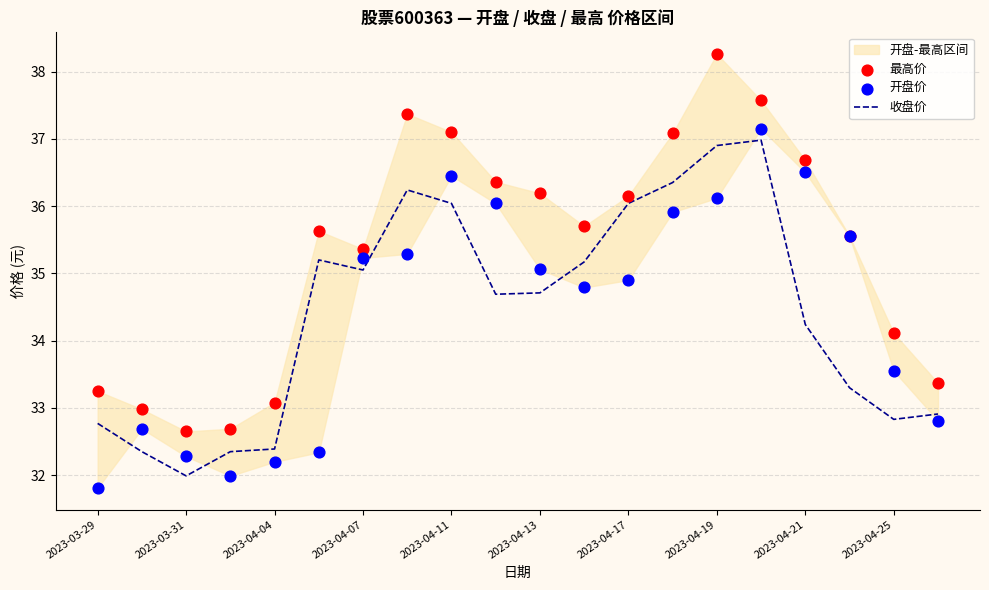

Which series reaches the minimum Y coordinate?

开盘价